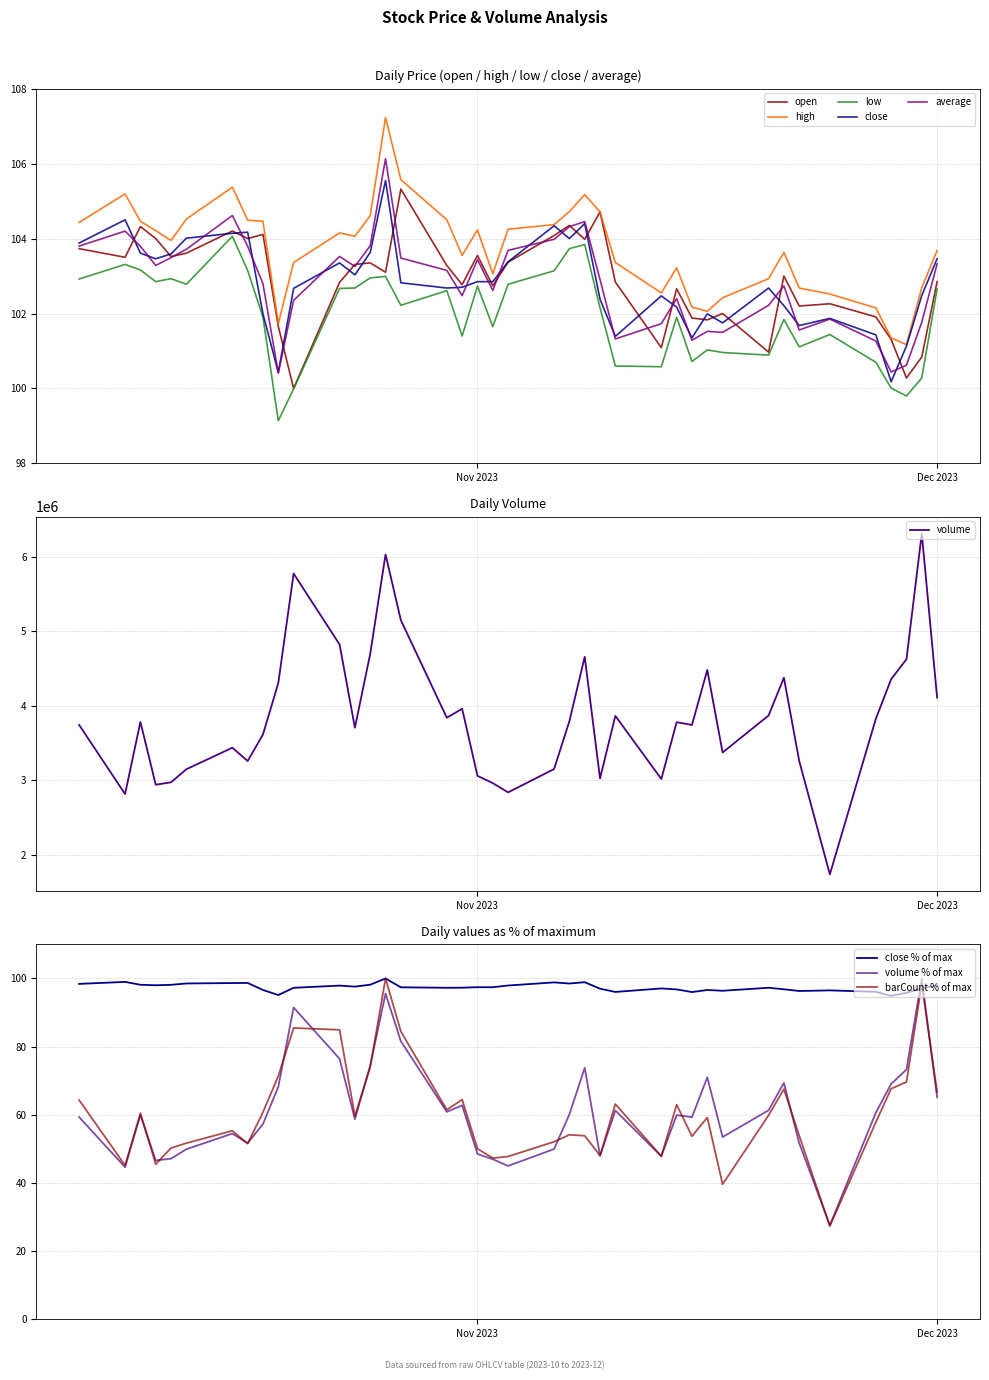

What is the label of the 25th point from the right?

2023-10-27